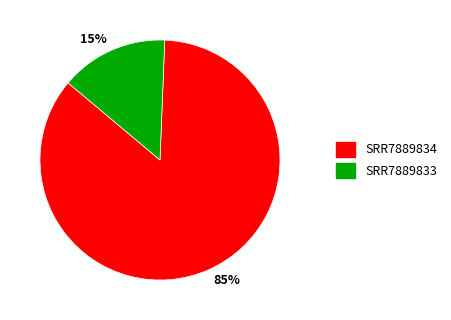

To the nearest percent, what is the combined percentage of SRR7889833 and SRR7889834?

100%